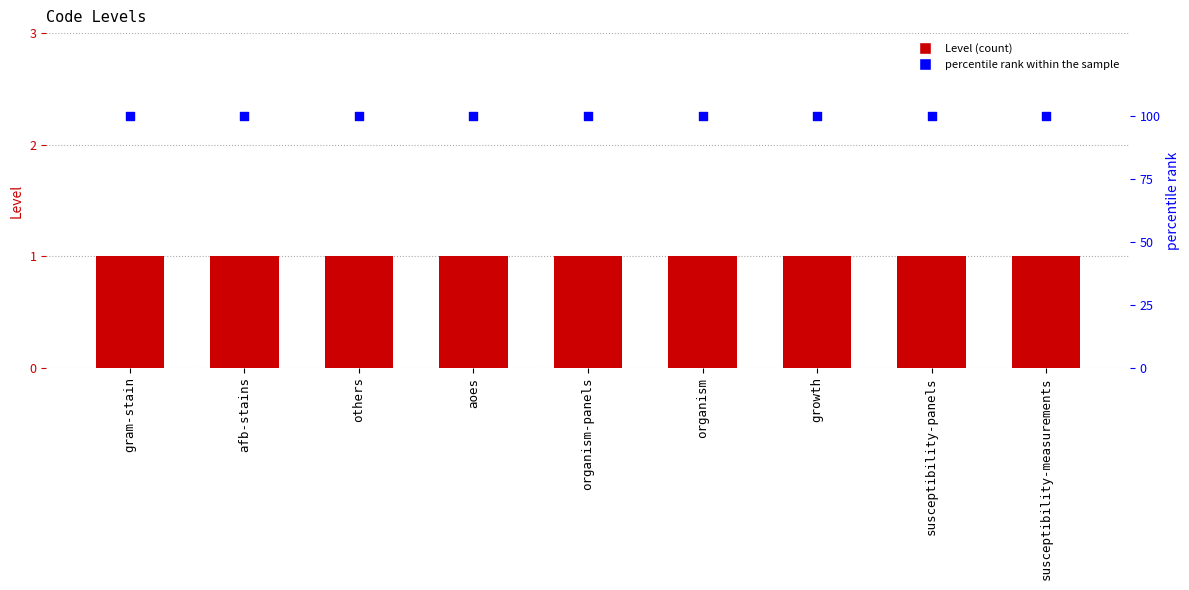

Which series contains the lowest Y value?

Level